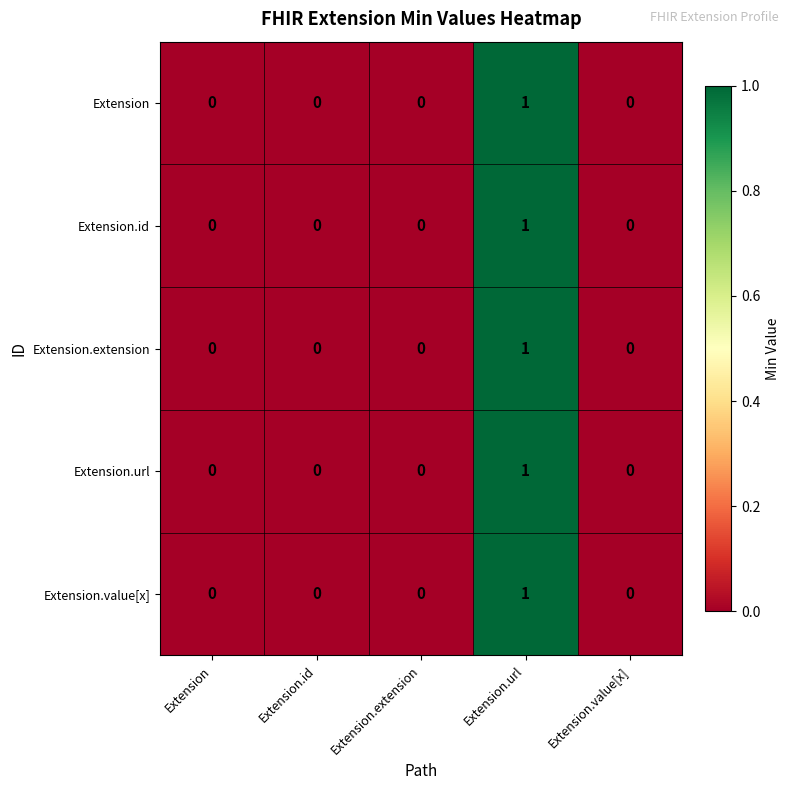

How many distinct data groups are displayed?

5